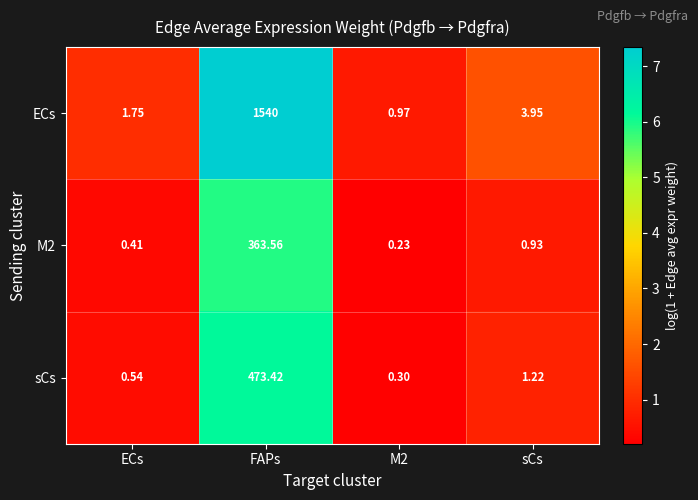

At which label is M2 closest to 181?

sCs